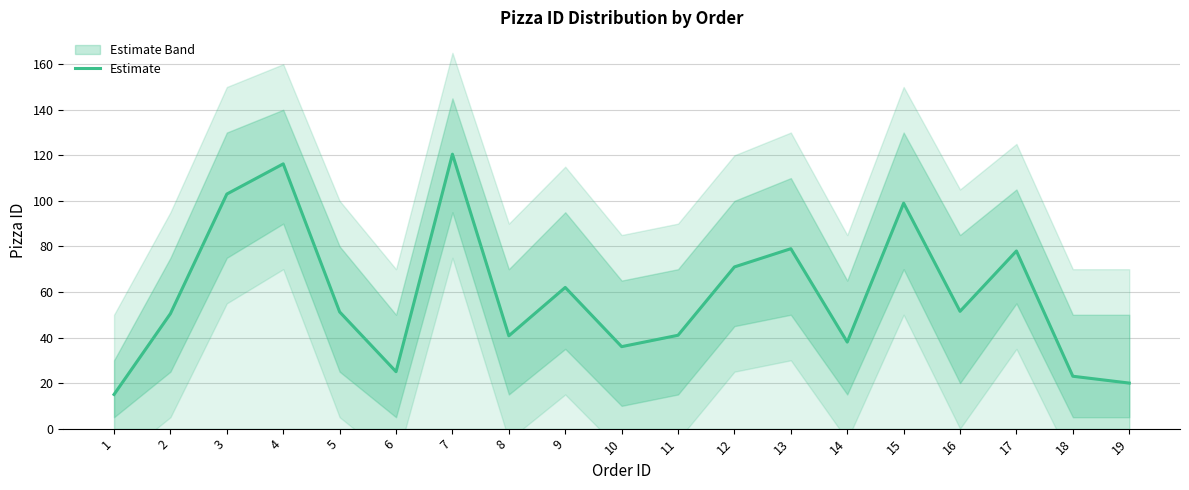

How many data points are less than 51?

9